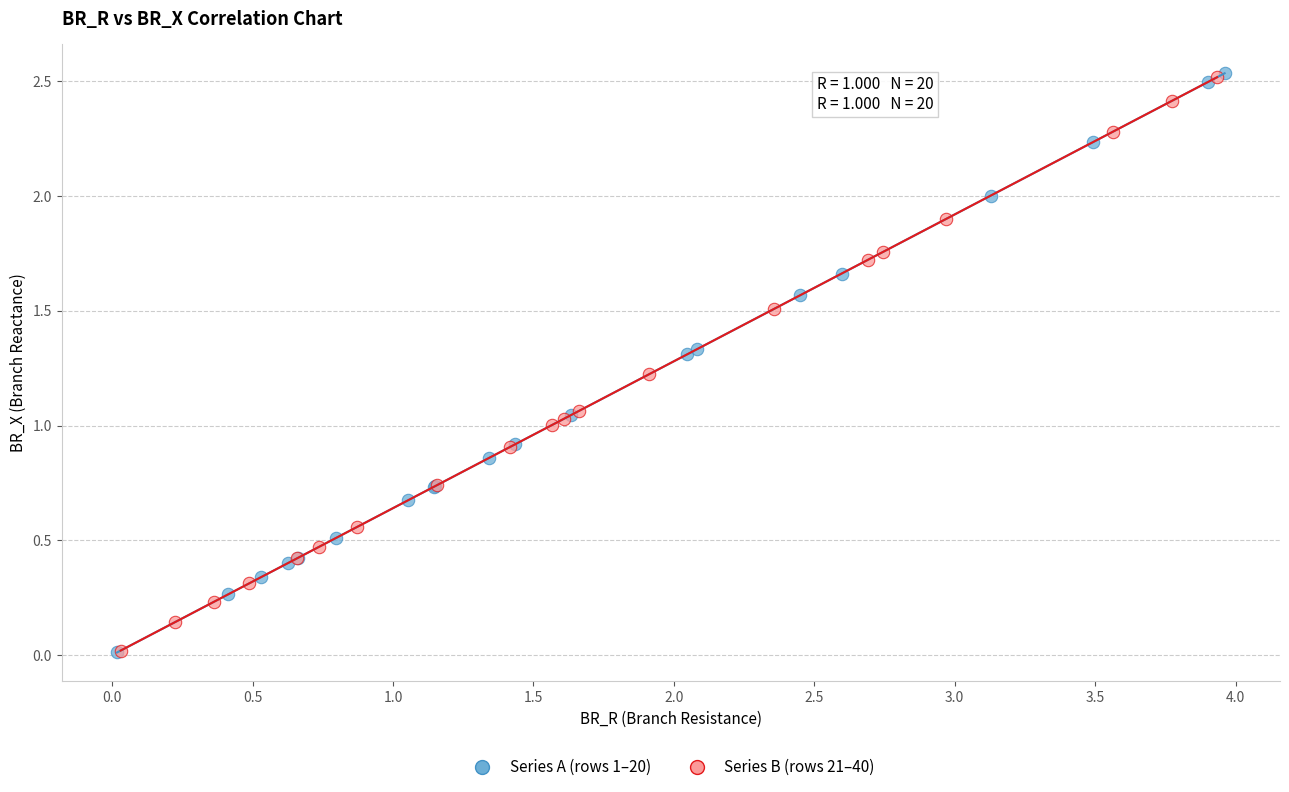

What are all the series names shown in the legend?

Series A (rows 1–20), Series B (rows 21–40)